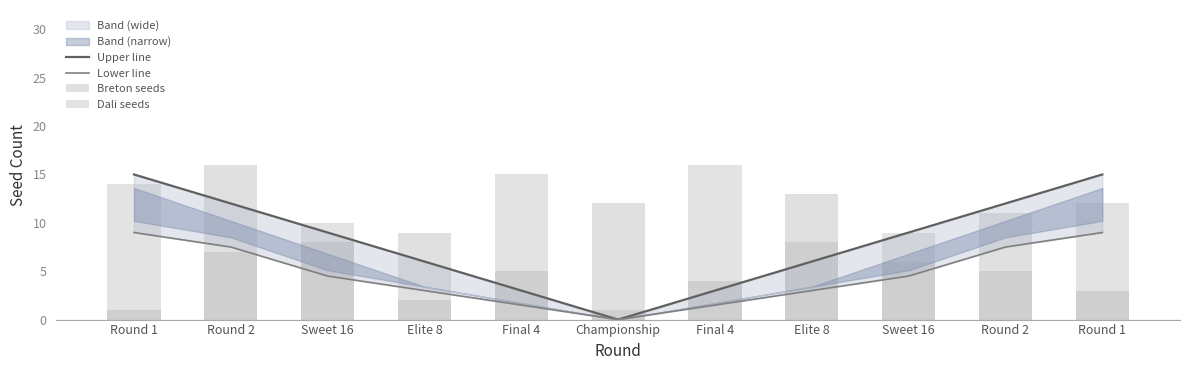

Where does the Breton seeds series first go above 8?

Round 2